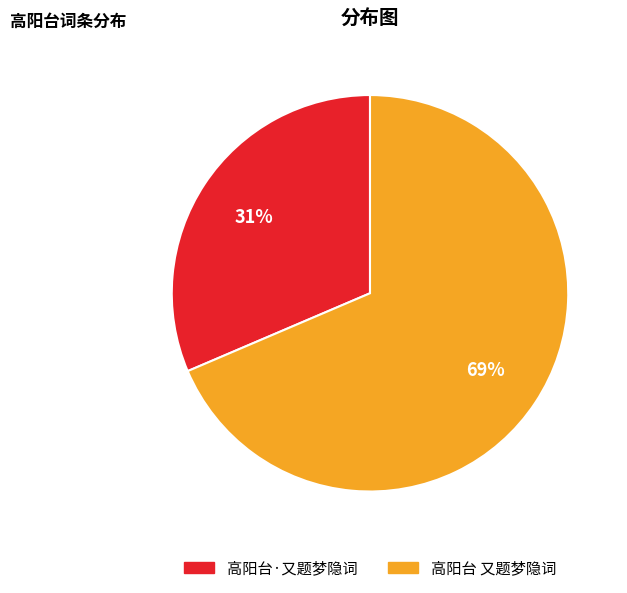

To the nearest percent, what is the average slice percentage?

50%